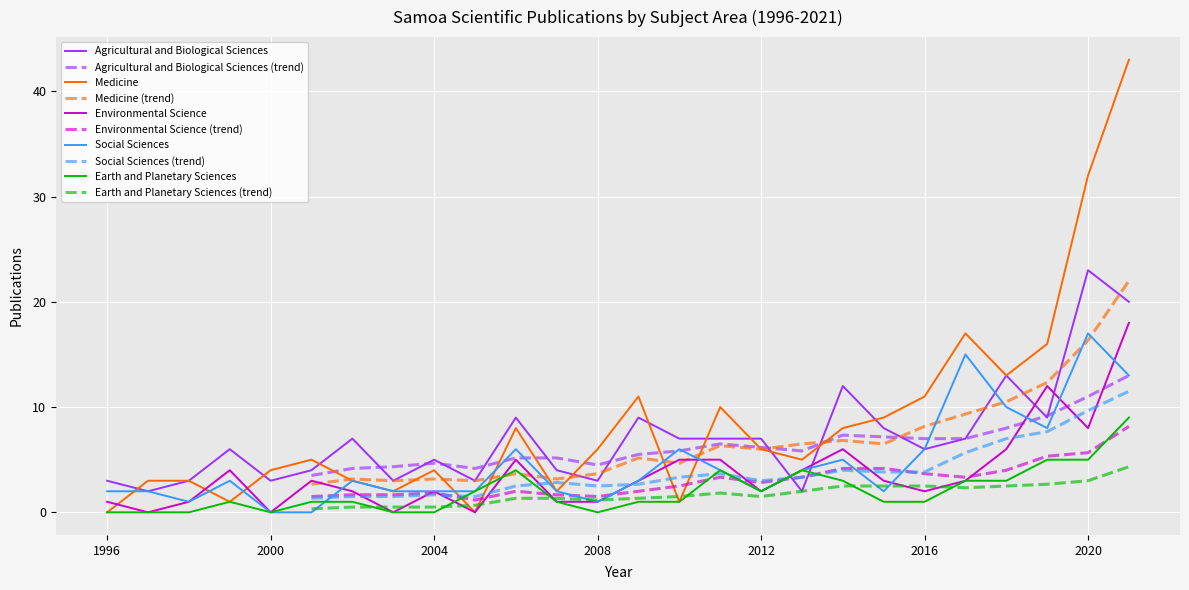

At how many categories does at least one series exceed 15?

4